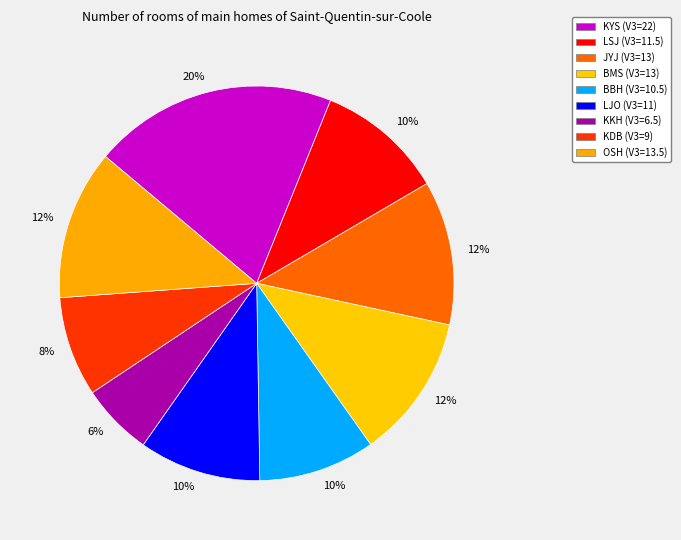

Which category has the smallest portion of the pie?

KKH